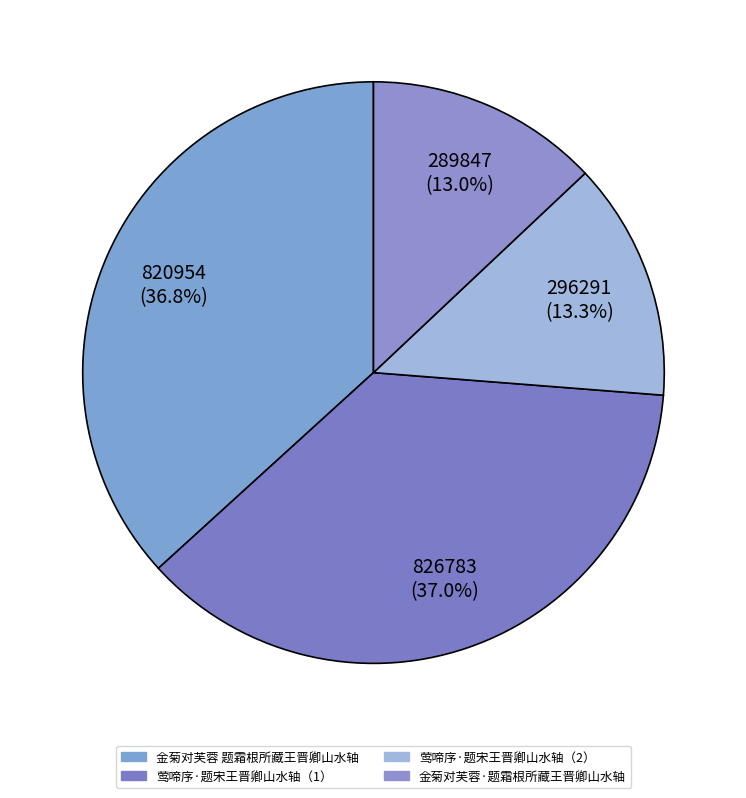

How many segments does this pie chart have?

4